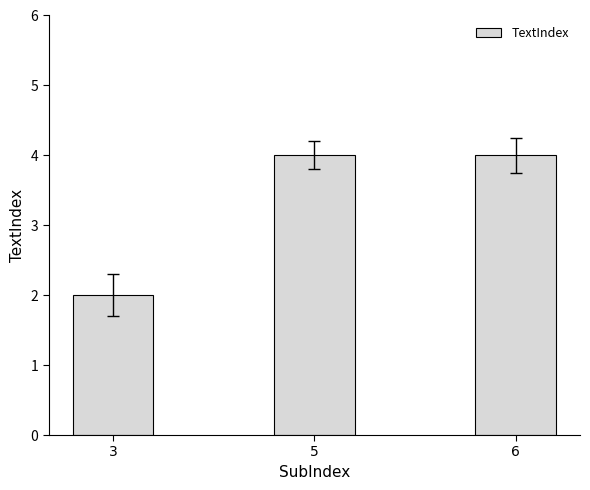

What is the greatest value displayed?

4